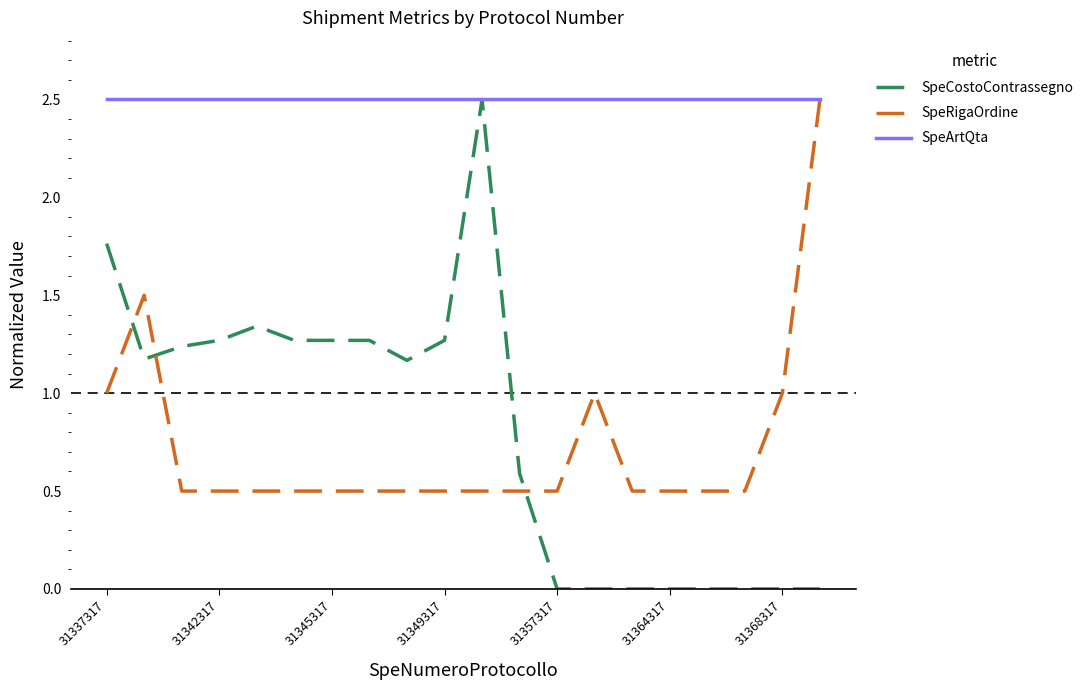

How many times do SpeCostoContrassegno and SpeRigaOrdine cross each other?

3